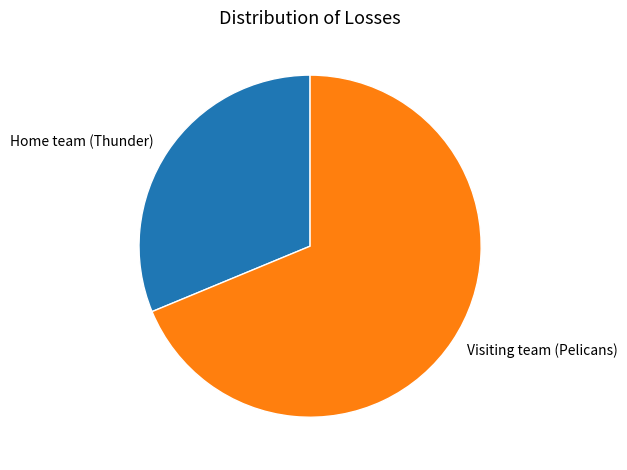

Does Home team (Thunder) account for over 50% of the chart?

No